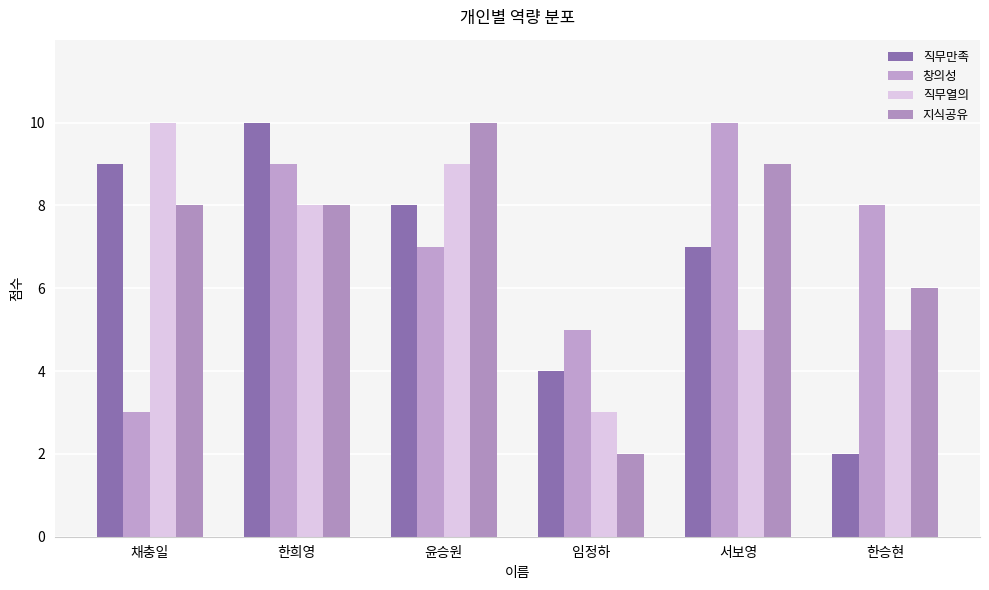

True or false: 직무열의 has a value of 13 at 윤승원.

False